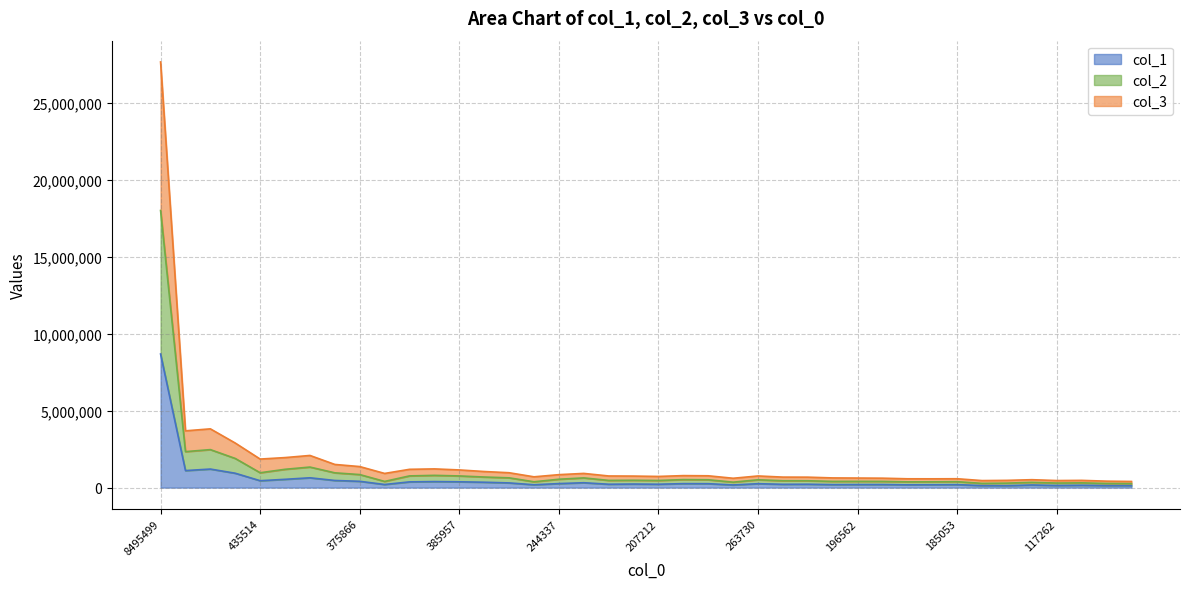

What is the maximum value shown in the chart?

27636590